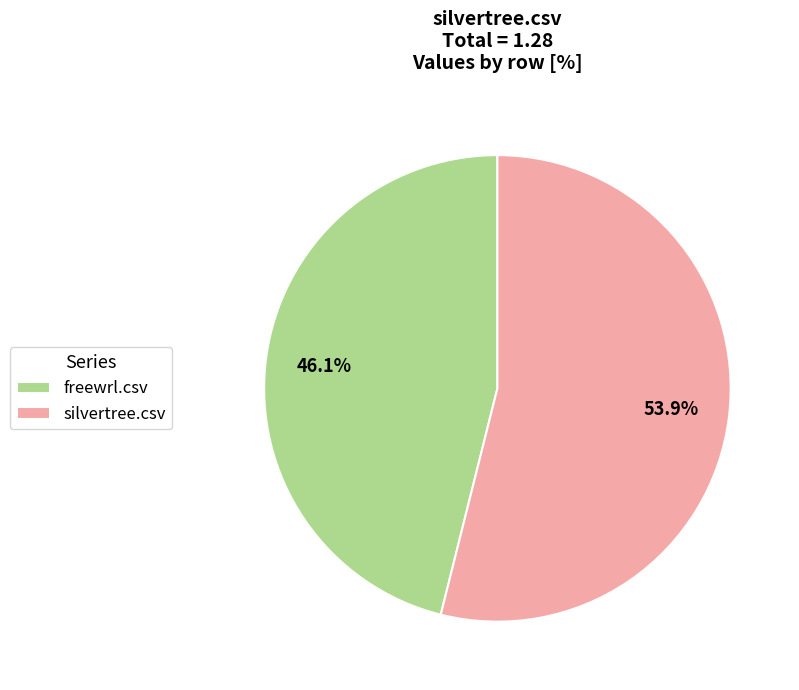

Is there any slice that represents more than half of the pie?

Yes